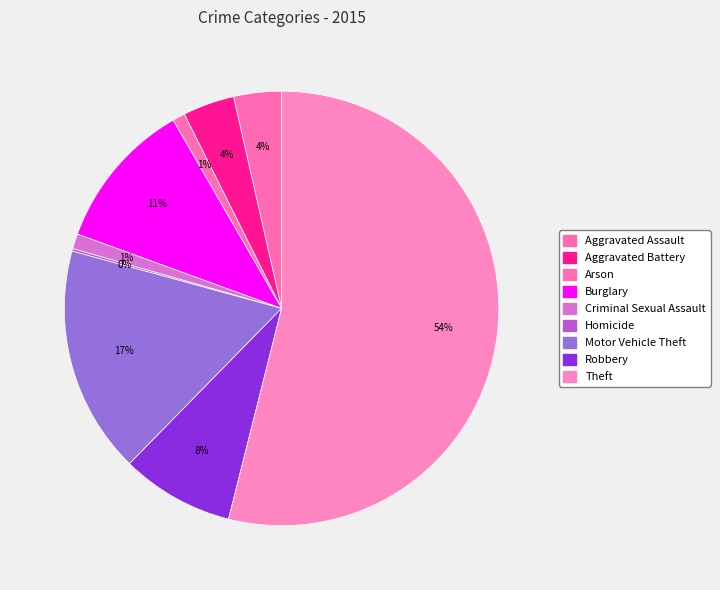

What is the change in value from Aggravated Assault to Criminal Sexual Assault?

-26